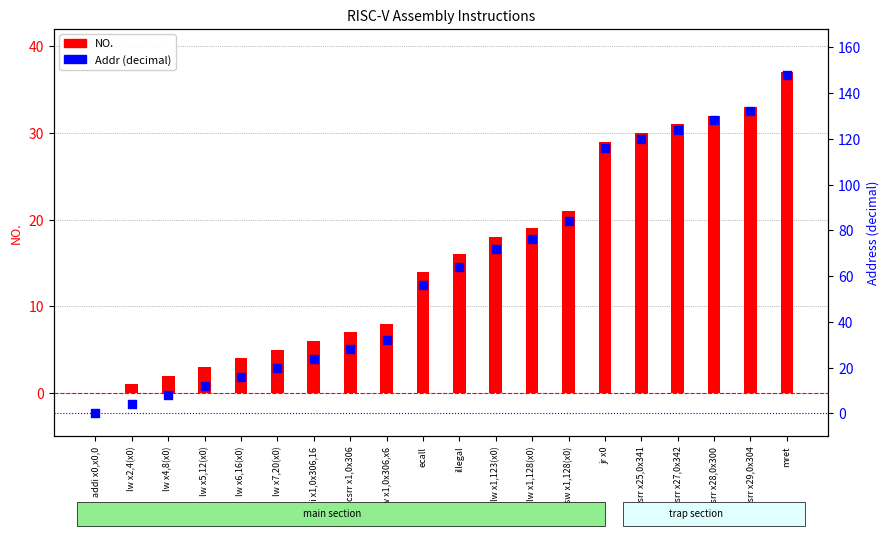

At which category is the sum across all series the highest?

mret